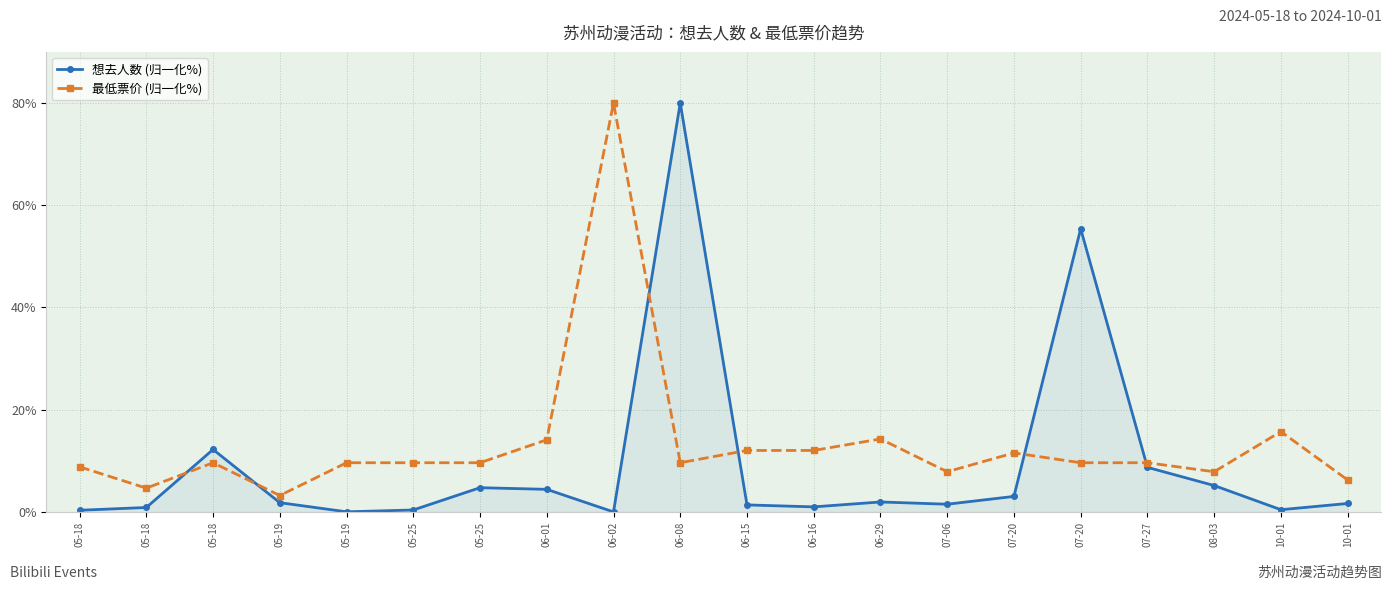

At how many categories does at least one series exceed 22?

3